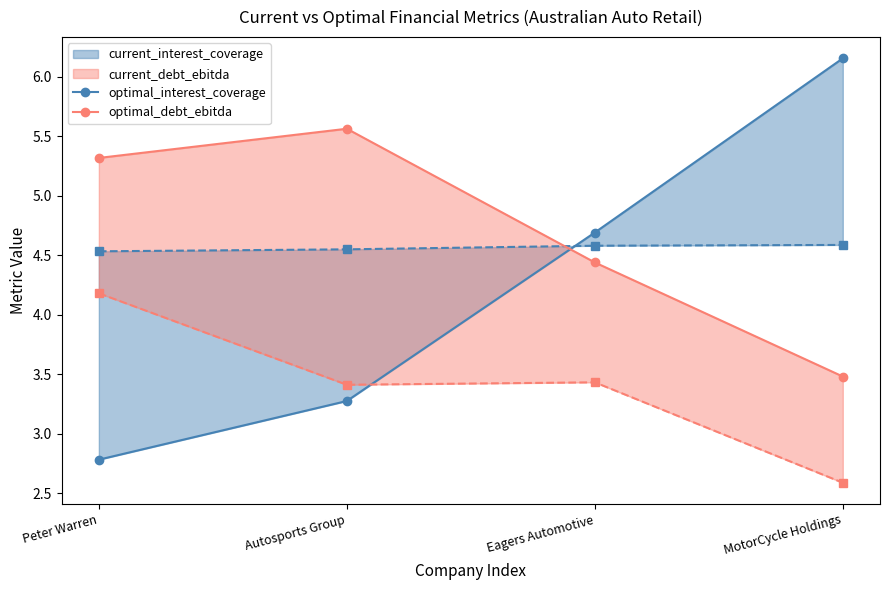

At which label does optimal_interest_coverage first exceed 4?

Eagers Automotive